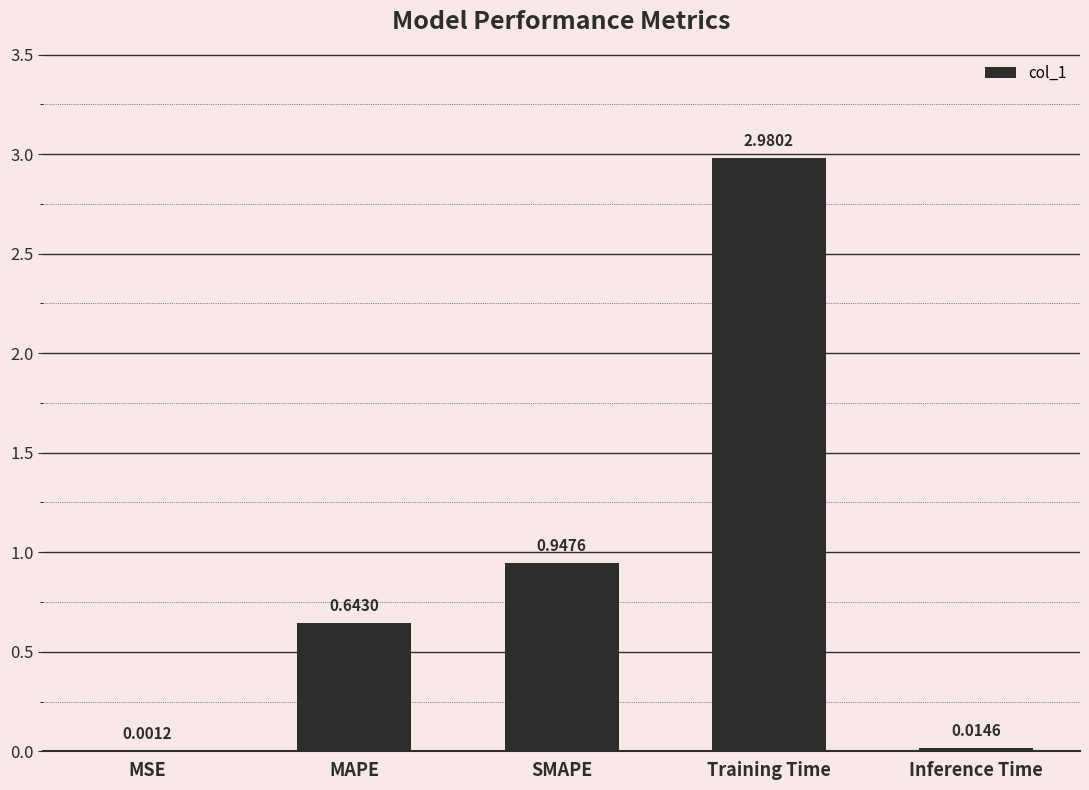

Where is the data nearest to the value 1?

SMAPE